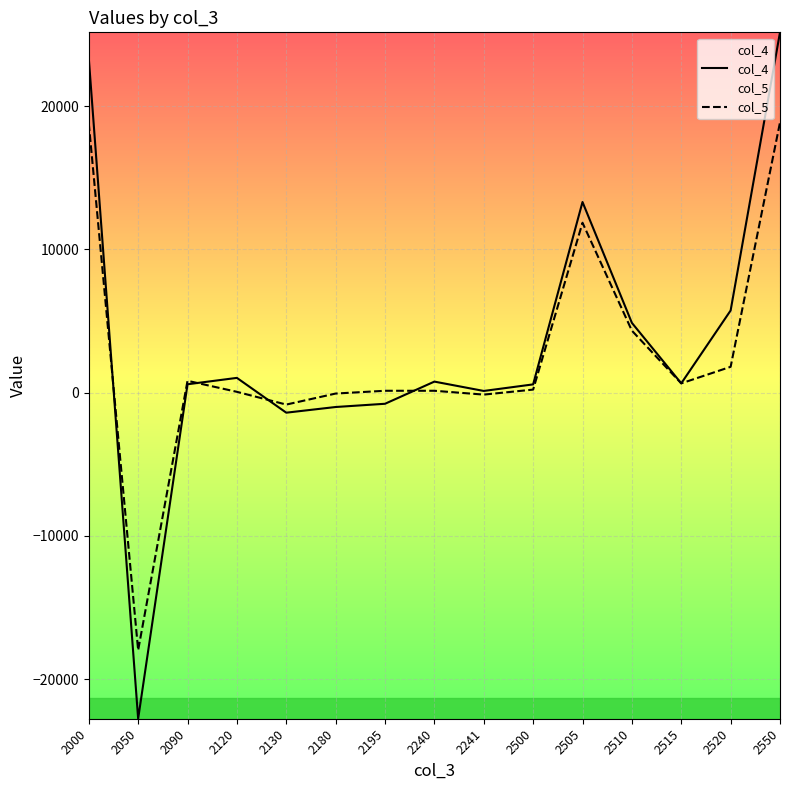

How many interior local valleys does the col_5 series have?

4